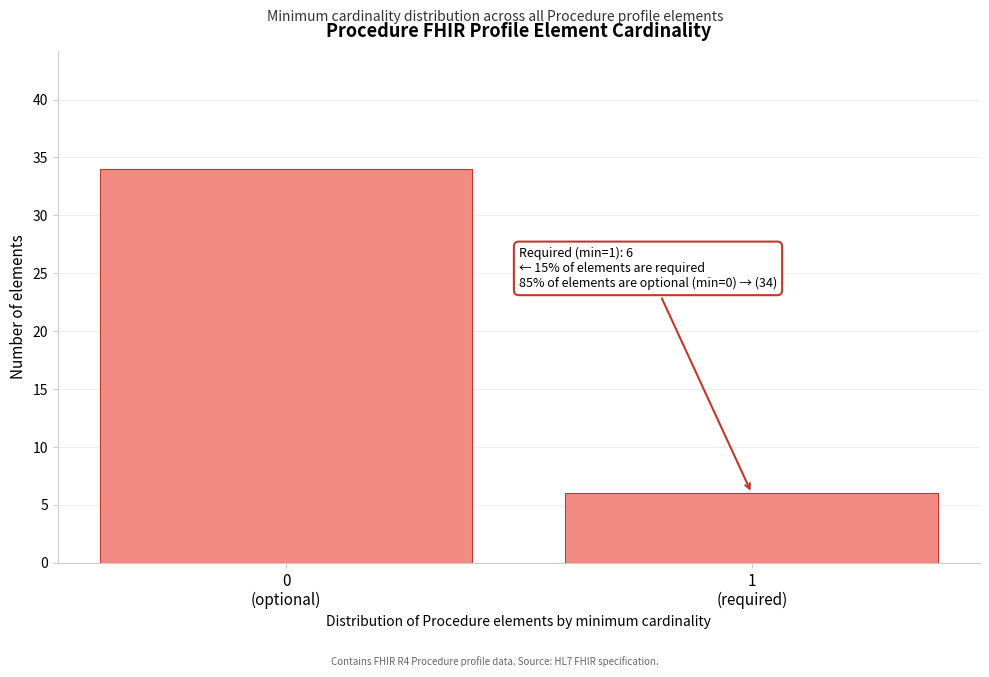

Reading left to right, what are all the values shown in this chart?

34	6